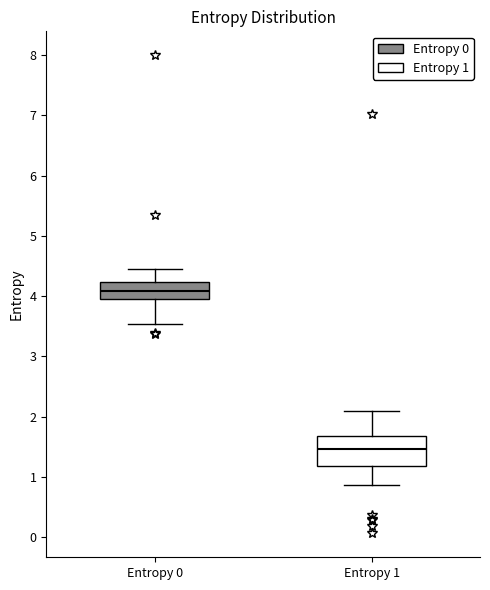

Reading left to right, read every box against the y-axis: the position of its median line, the range the box covers, and the ends of its whiskers. The values are not printed on the chart, so give them approximately, as read against the axis.

Entropy 0: median 4.1, box 4.0 to 4.2, whiskers 3.5 to 4.4
Entropy 1: median 1.5, box 1.2 to 1.7, whiskers 0.9 to 2.1